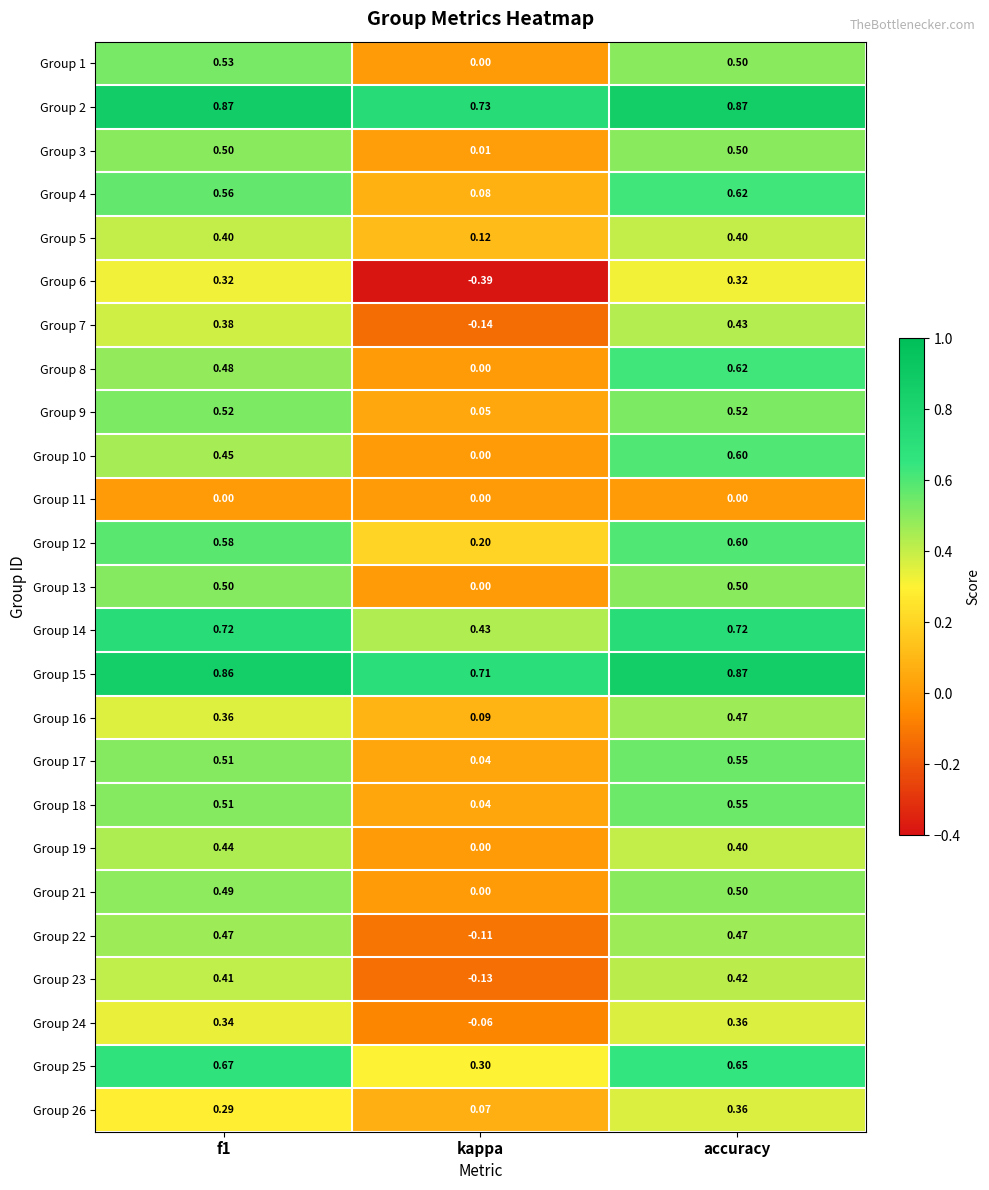

What is the total value across all series at accuracy?

12.8